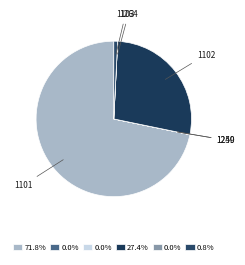

Which category accounts for the majority?

1101